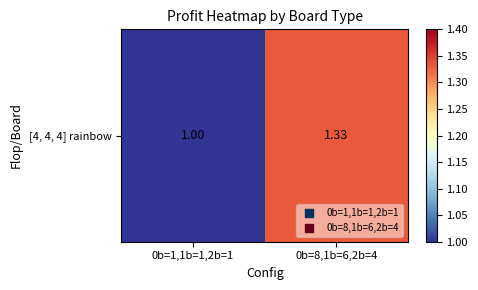

The chart shows a value of 0.6 at 0b=8,1b=6,2b=4. True or false?

False